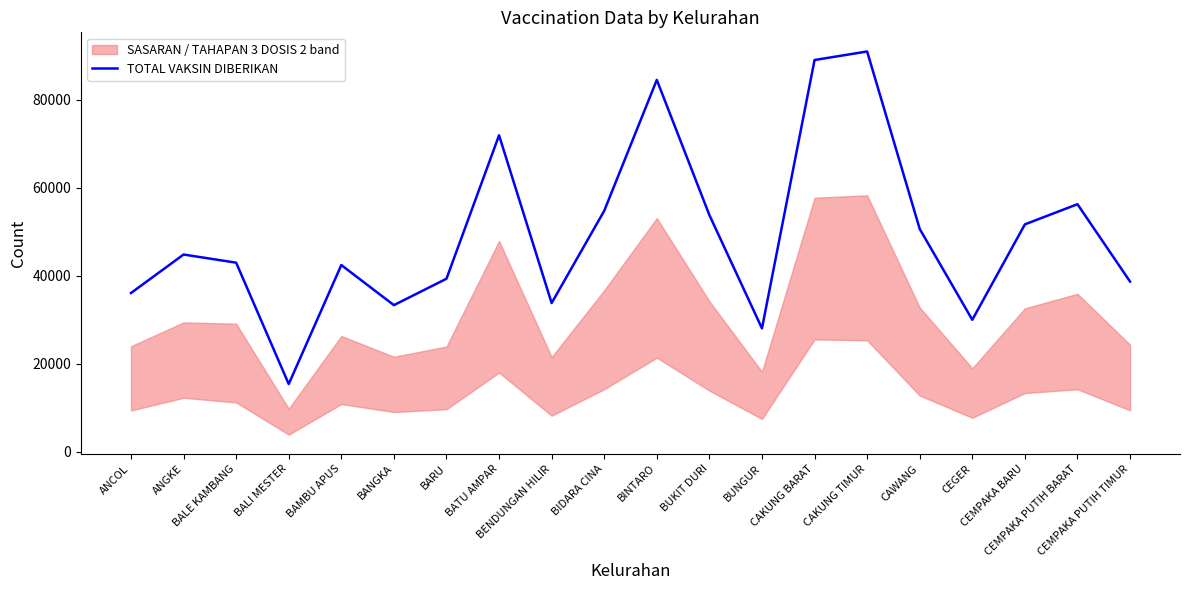

What is the difference between the maximum and minimum values?

75649